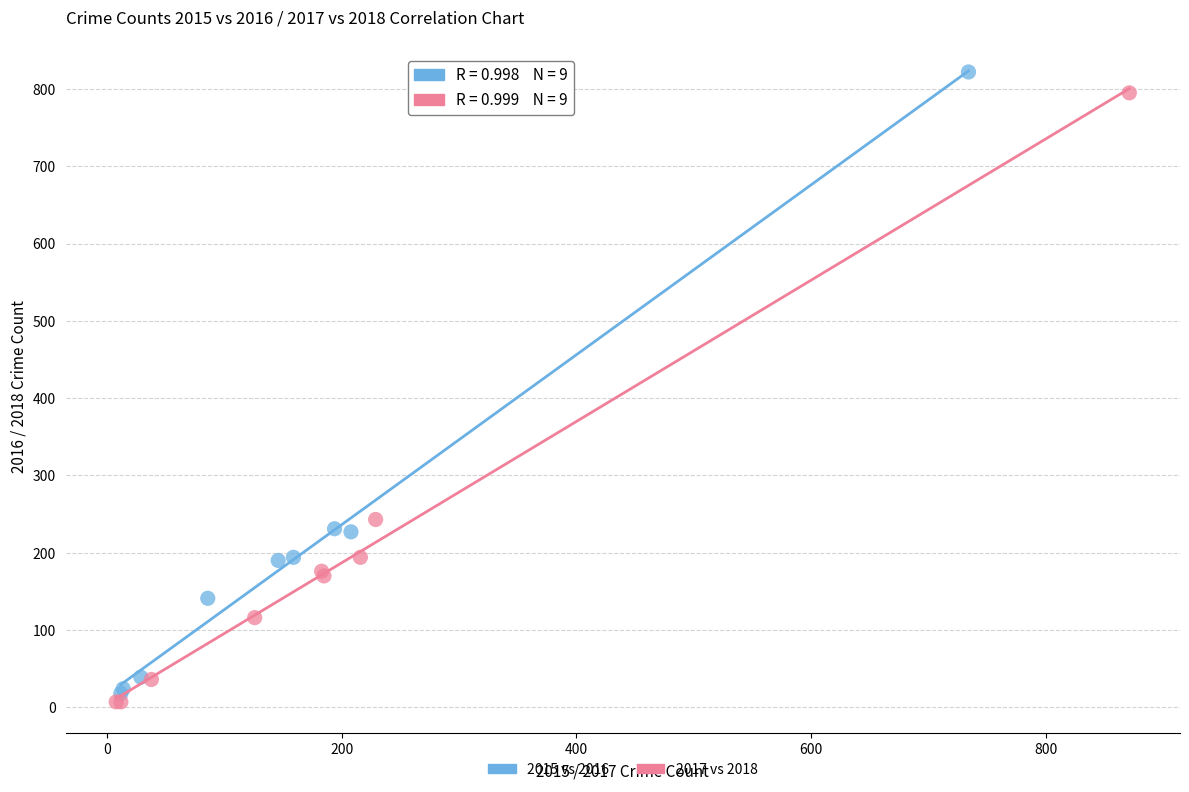

Which series has the largest Y range (max minus min)?

2015 vs 2016